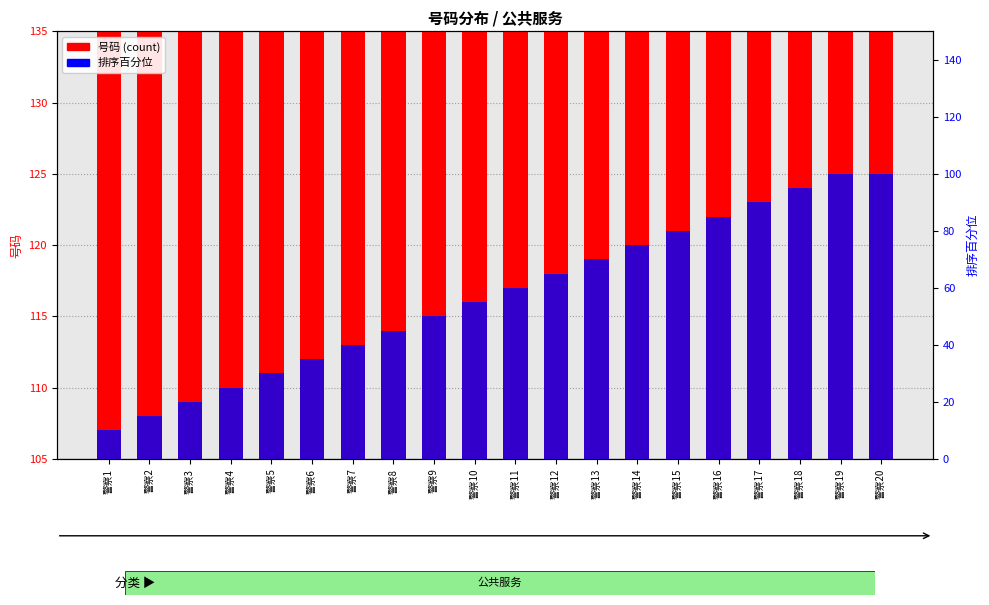

How many values in the 号码 (count) series exceed 120?

9